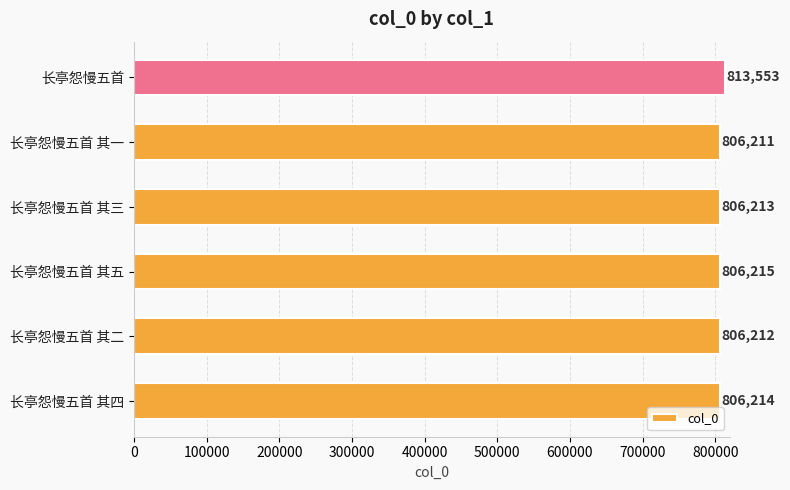

Reading top to bottom, what are all the values shown in this chart?

长亭怨慢五首=813553	长亭怨慢五首 其一=806211	长亭怨慢五首 其三=806213	长亭怨慢五首 其五=806215	长亭怨慢五首 其二=806212	长亭怨慢五首 其四=806214